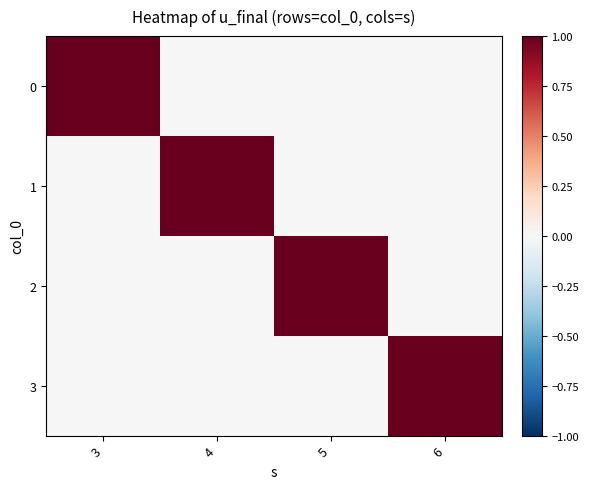

Reading right to left, what are all the values shown in this chart?

0: 6=0	5=0	4=0	3=1
1: 6=0	5=0	4=1	3=0
2: 6=0	5=1	4=0	3=0
3: 6=1	5=0	4=0	3=0